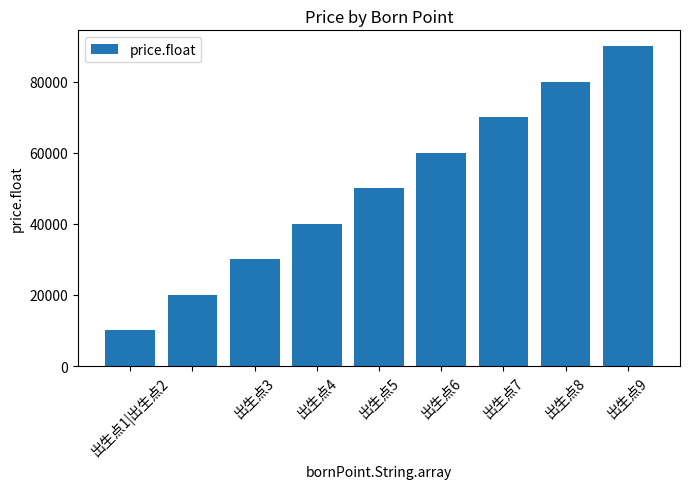

What is the difference between the maximum and minimum values?

79999.0